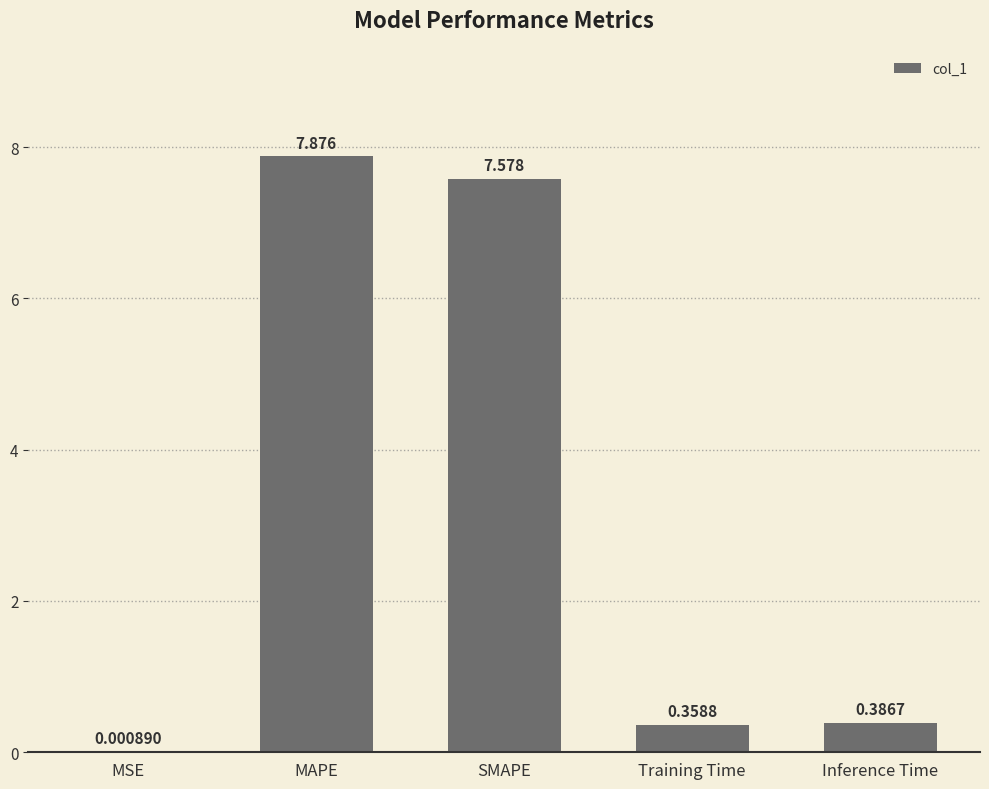

What value does the data have at SMAPE?

7.6